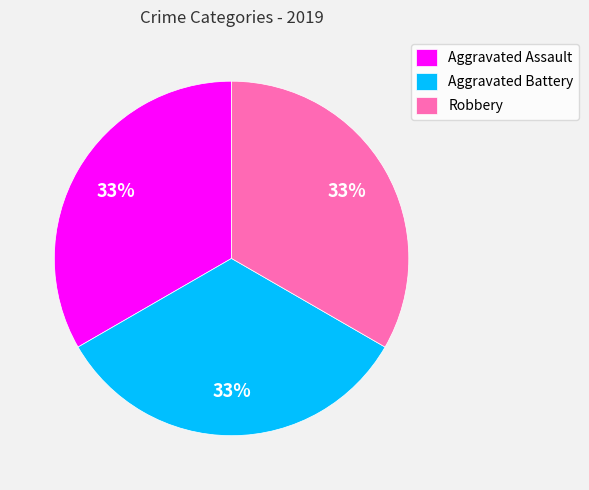

Count the number of slices in the pie.

3